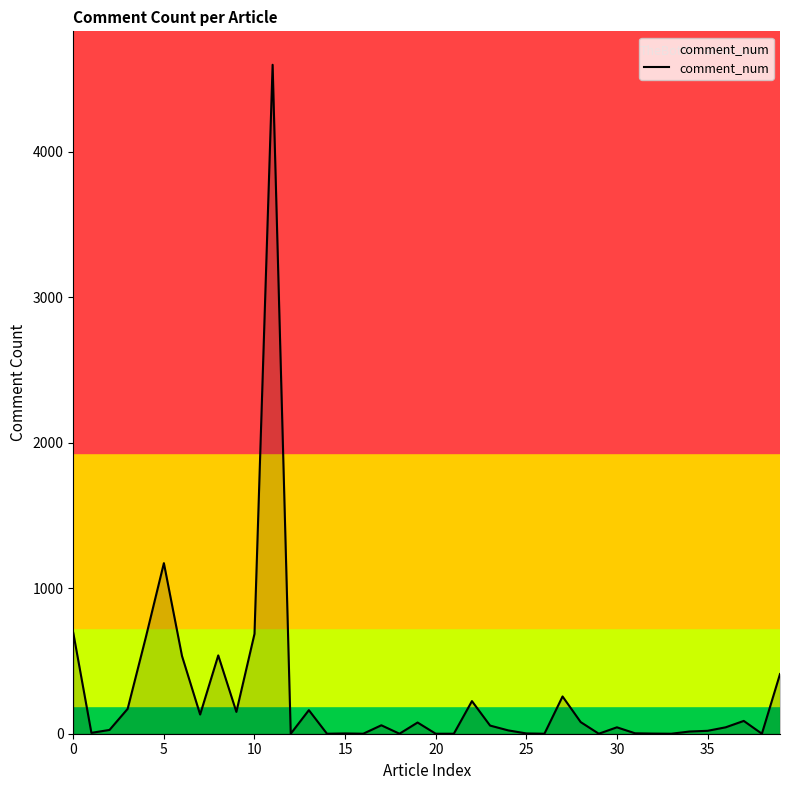

What is the greatest value displayed?

4596